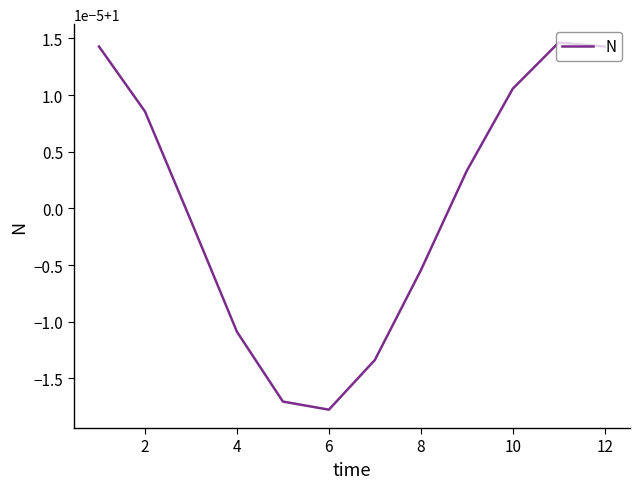

Does the chart display data point markers on the line(s)?

No